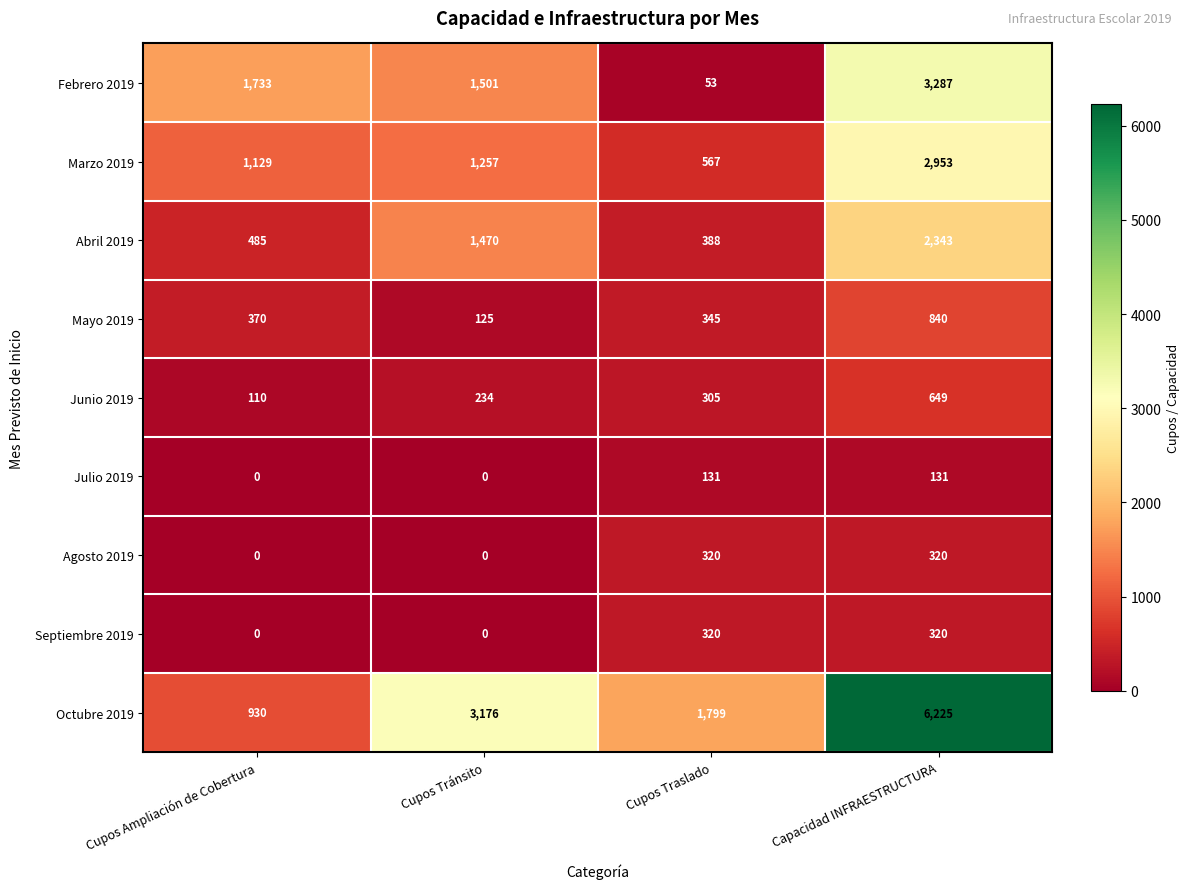

List the labels in order of Abril 2019 value, largest first.

Capacidad INFRAESTRUCTURA, Cupos Tránsito, Cupos Ampliación de Cobertura, Cupos Traslado